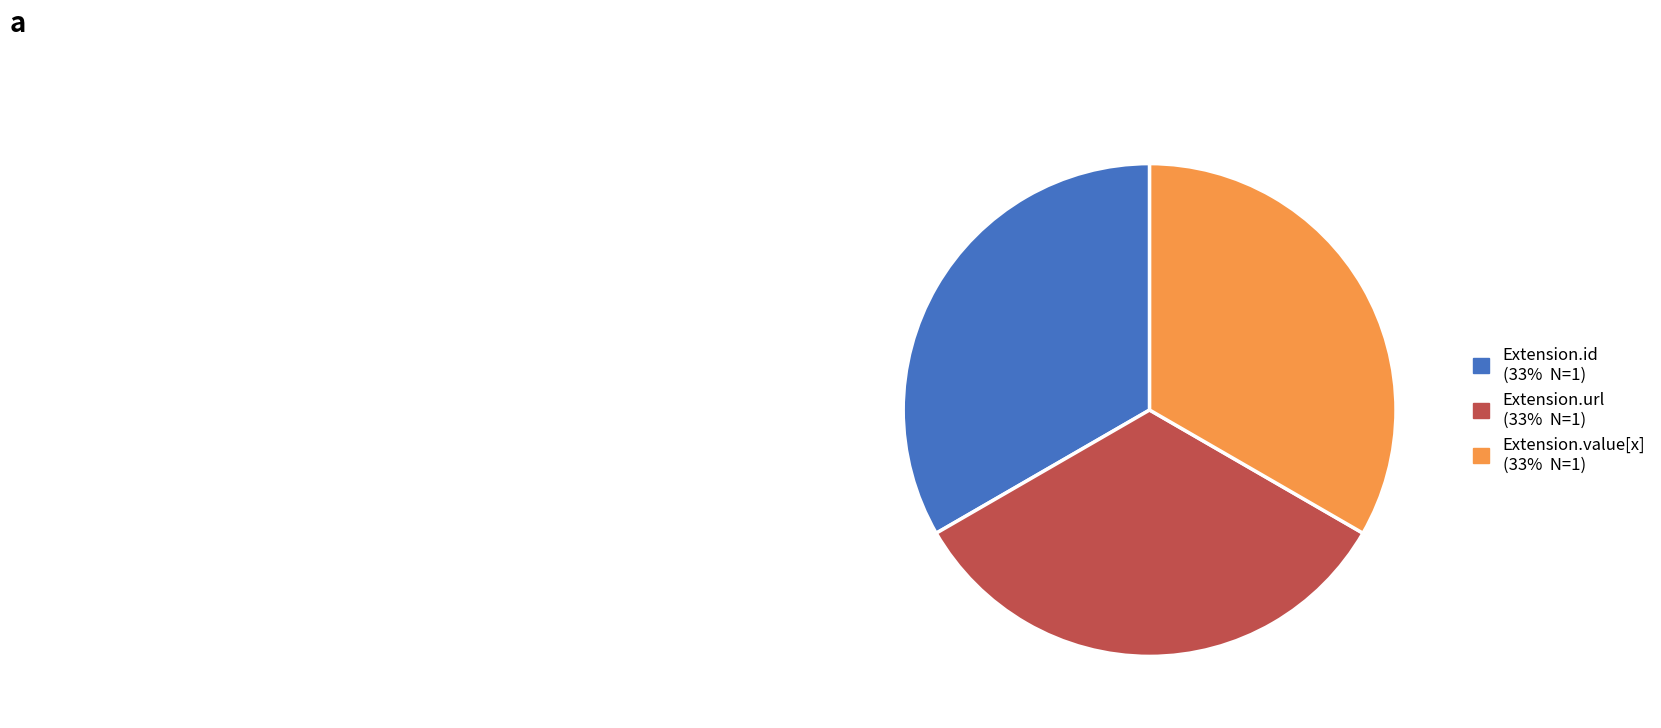

Is there any slice that represents more than half of the pie?

No